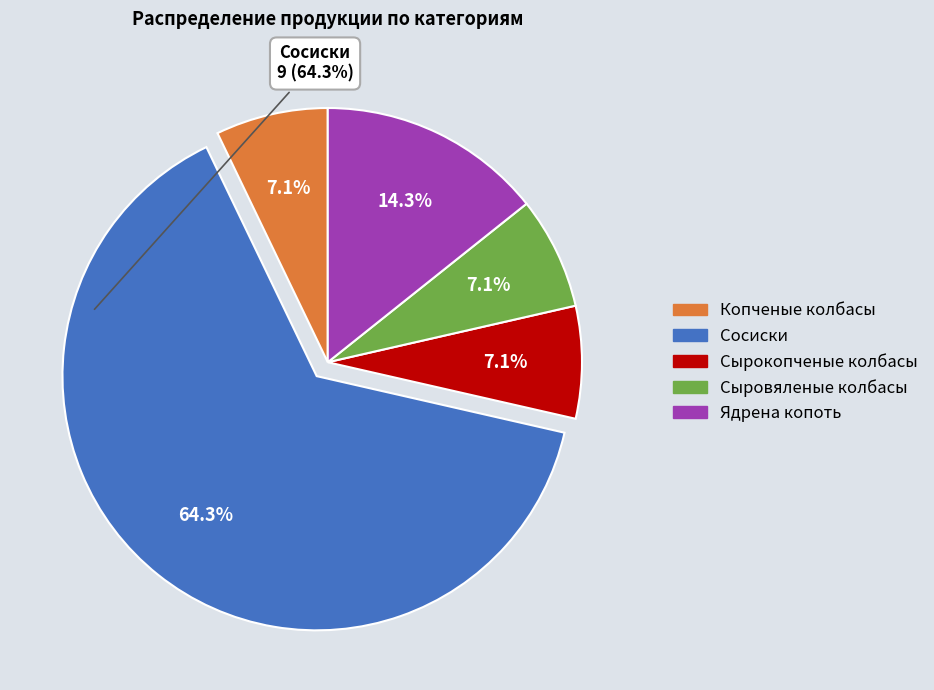

Is it true that Ядрена копоть is 14% of the pie?

True